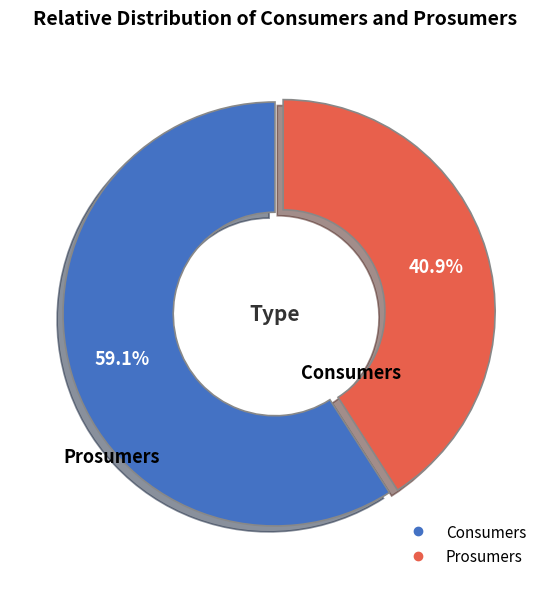

To the nearest percent, what portion does Consumers represent?

59%